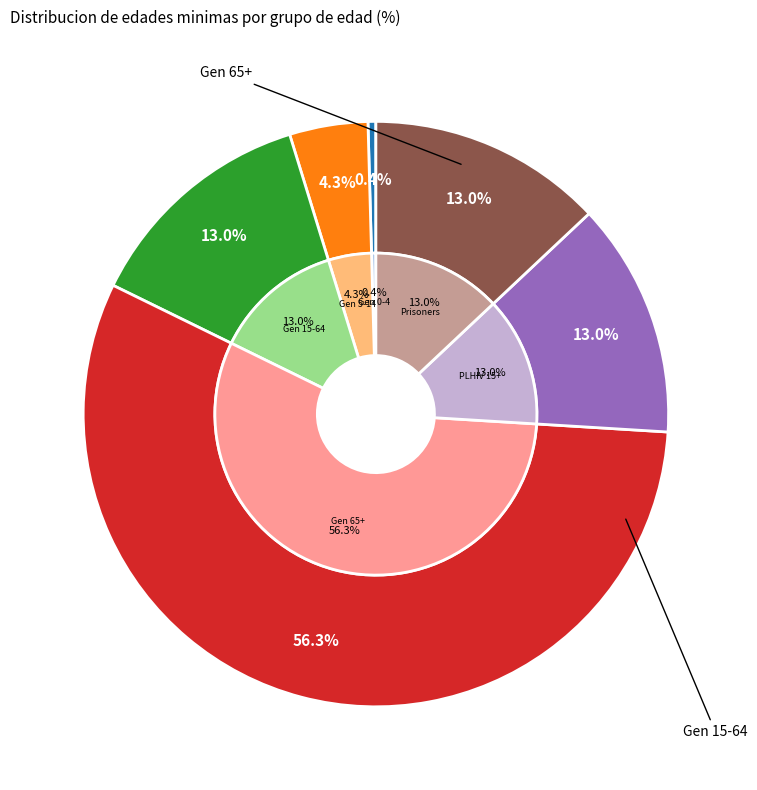

How many slices are in this pie chart?

6